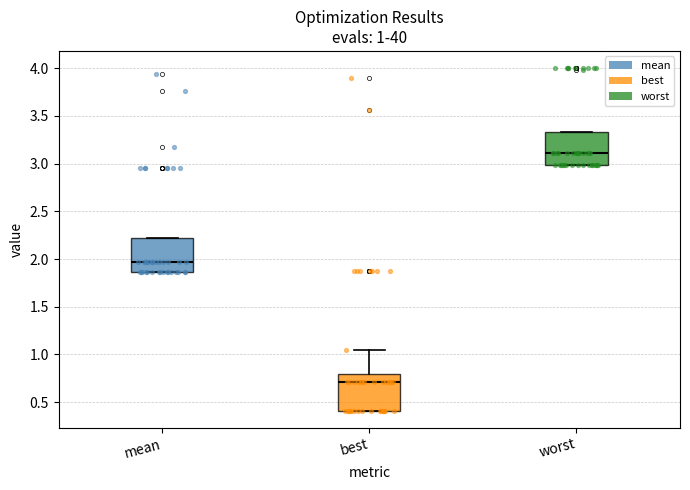

Which box's median line is the highest?

worst